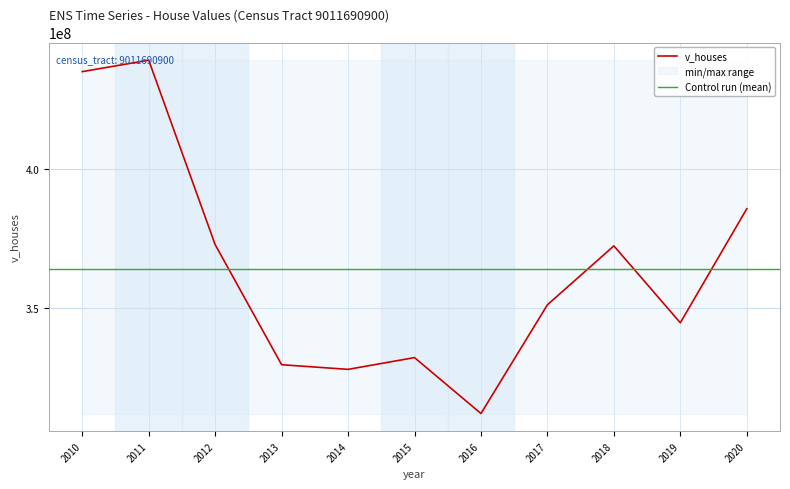

Reading left to right, extract all data points from this chart.

2010=434907500	2011=439035000	2012=372660800	2013=329458500	2014=327786300	2015=332018400	2016=311899500	2017=351019000	2018=372212000	2019=344547000	2020=385568000